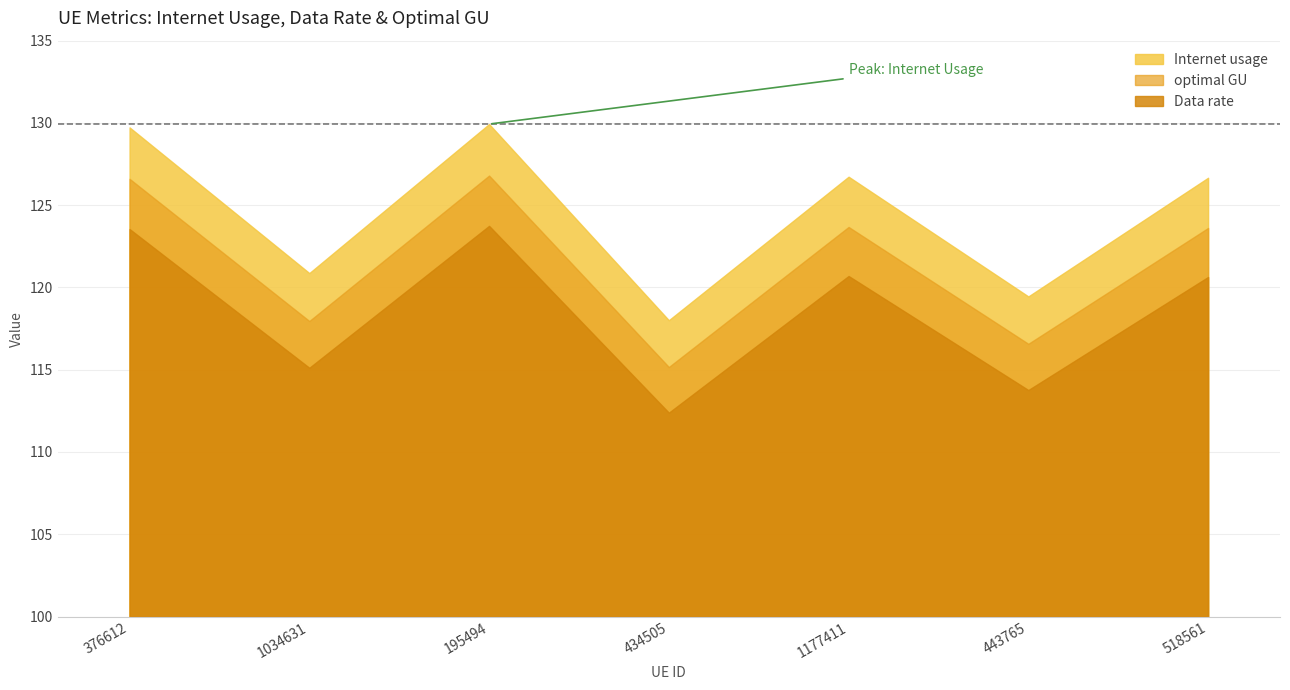

Is the value of Data rate at 376612 greater than the value of optimal GU at 195494?

No